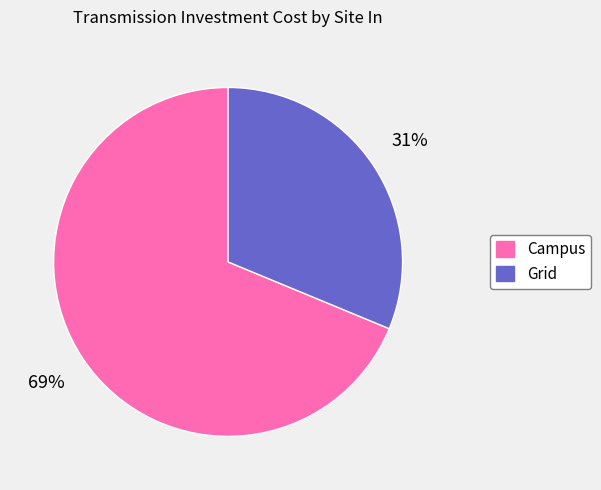

Which category accounts for the majority?

Campus